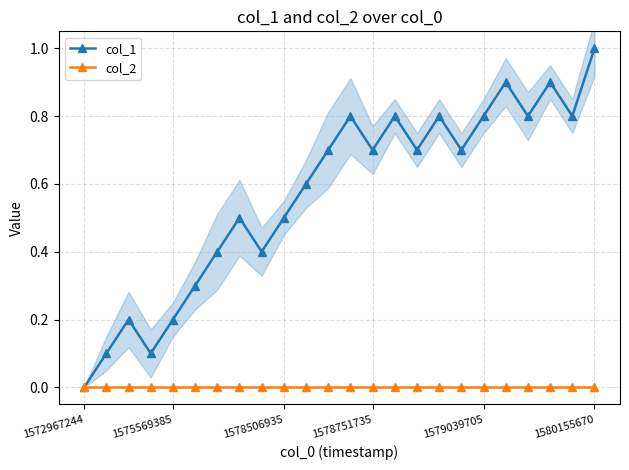

Which series has the largest total across all categories?

col_1